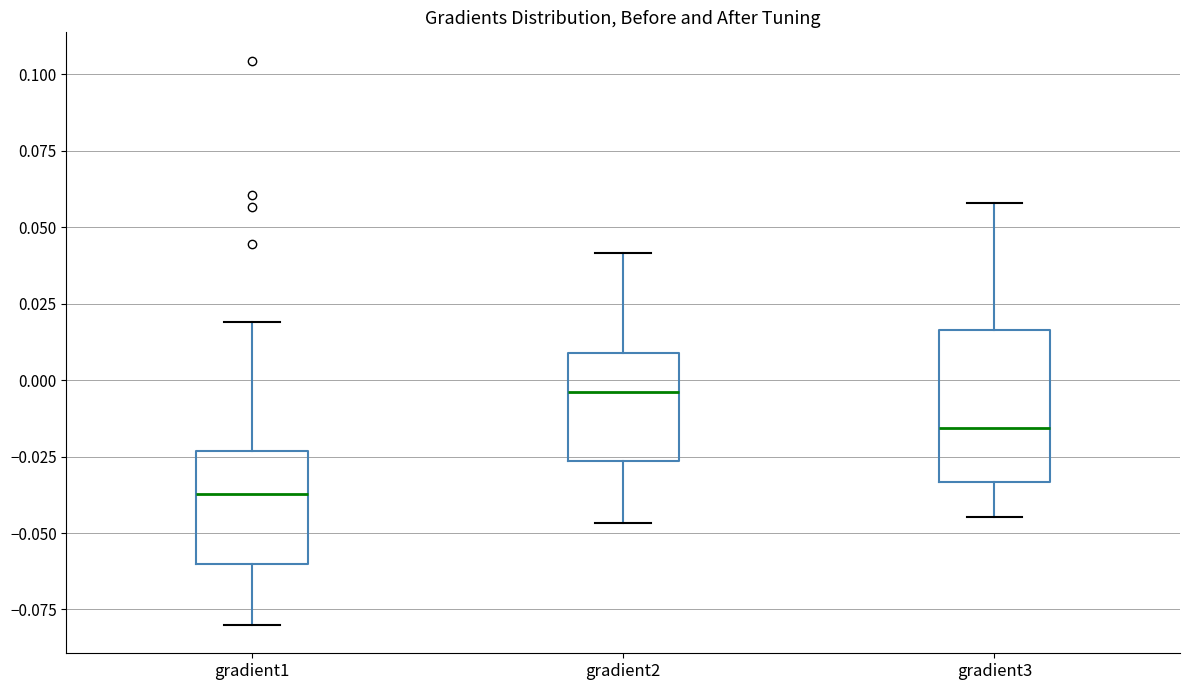

Reading left to right, transcribe this box plot: for each box, give where its median line is, the range the box spans, and where its two whiskers end, as read against the y-axis. The values are not printed on the chart, so give them approximately, as read against the axis.

gradient1: median -0.035, box -0.060 to -0.025, whiskers -0.080 to 0.020
gradient2: median -0.005, box -0.025 to 0.010, whiskers -0.045 to 0.040
gradient3: median -0.015, box -0.035 to 0.015, whiskers -0.045 to 0.060